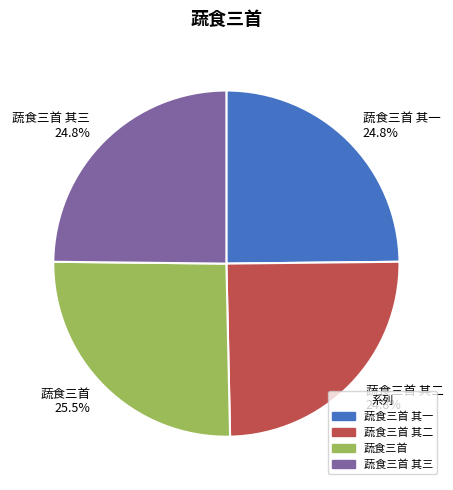

What is the ratio of the value at 蔬食三首 其三 to the value at 蔬食三首?

1.0